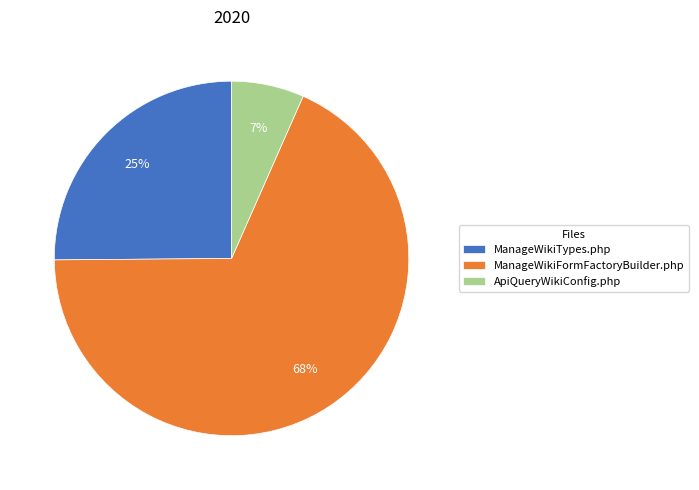

Which slice is the smallest?

ApiQueryWikiConfig.php